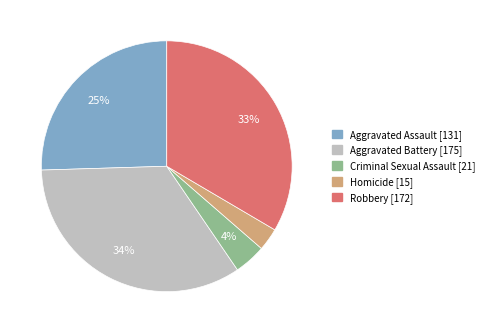

Does Aggravated Assault represent more than half of the total?

No